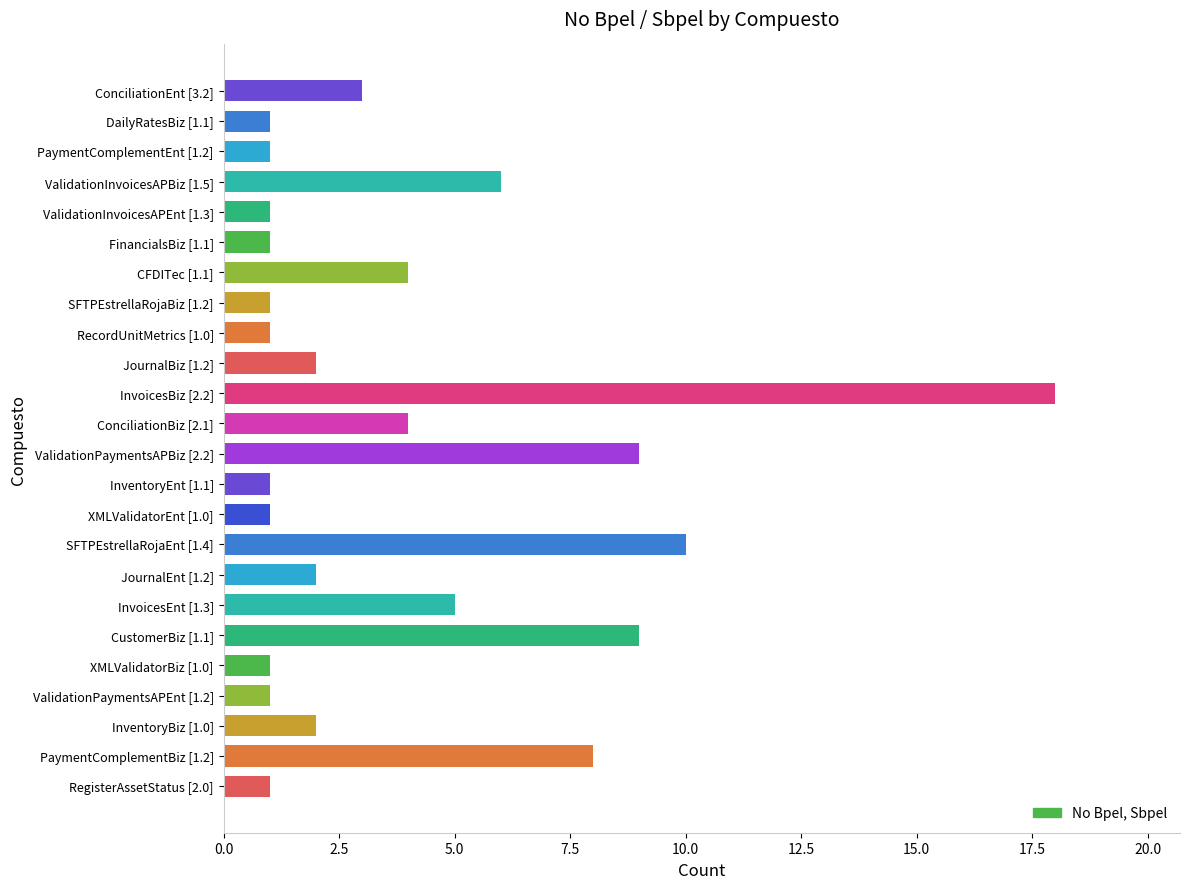

What is the greatest value displayed?

18